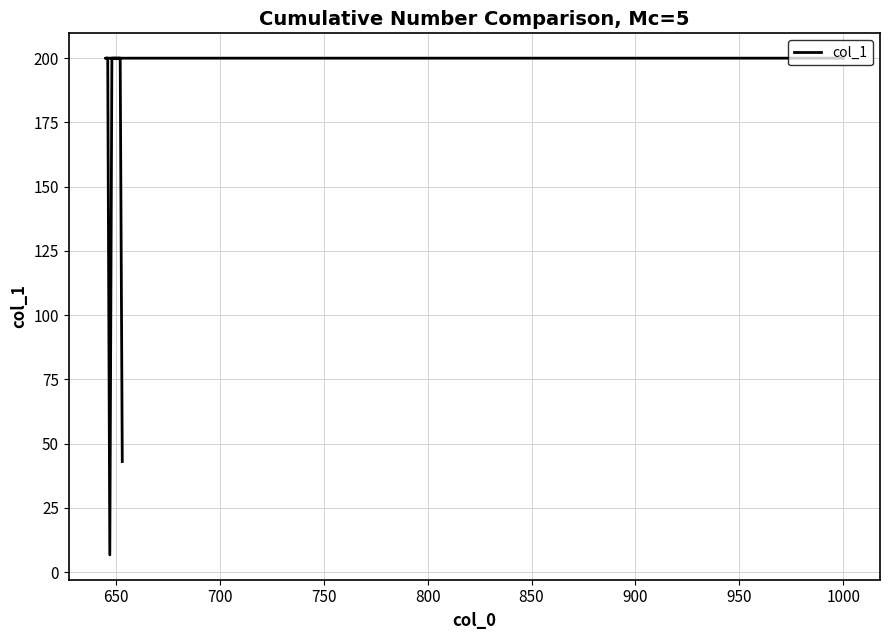

True or false: the data shows 344.3 at 900.

False